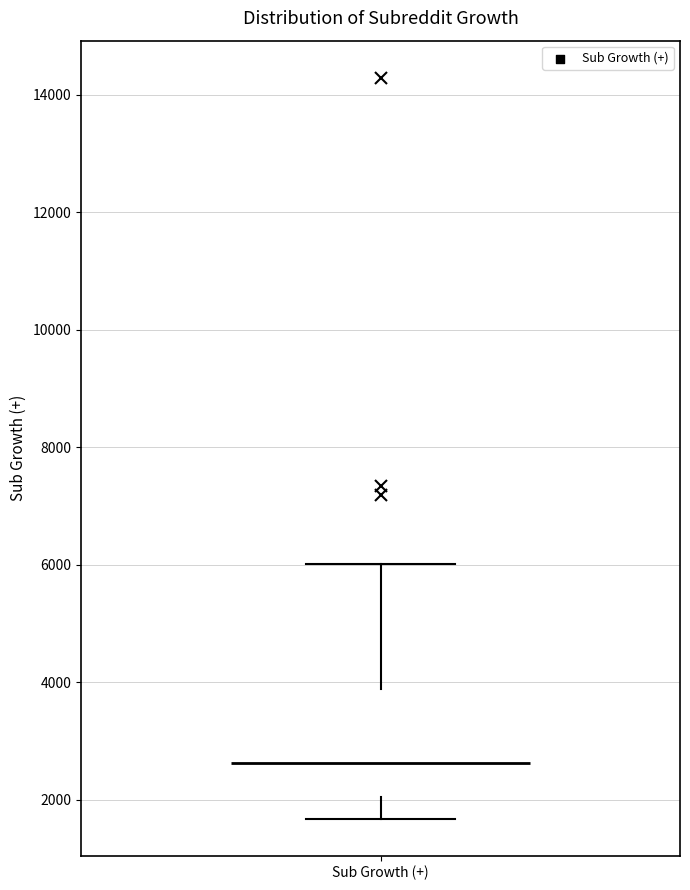

Transcribe this box plot: give where the median line is, the range the box spans, and where the two whiskers end, as read against the y-axis. The values are not printed on the chart, so give them approximately, as read against the axis.

median 2600, box 2000 to 3800, whiskers 1600 to 6000